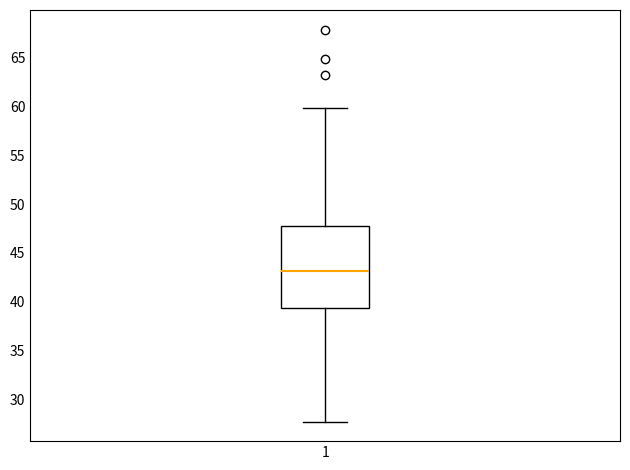

Transcribe this box plot: give where the median line is, the range the box spans, and where the two whiskers end, as read against the y-axis. The values are not printed on the chart, so give them approximately, as read against the axis.

median 43.0, box 39.5 to 48.0, whiskers 27.5 to 60.0